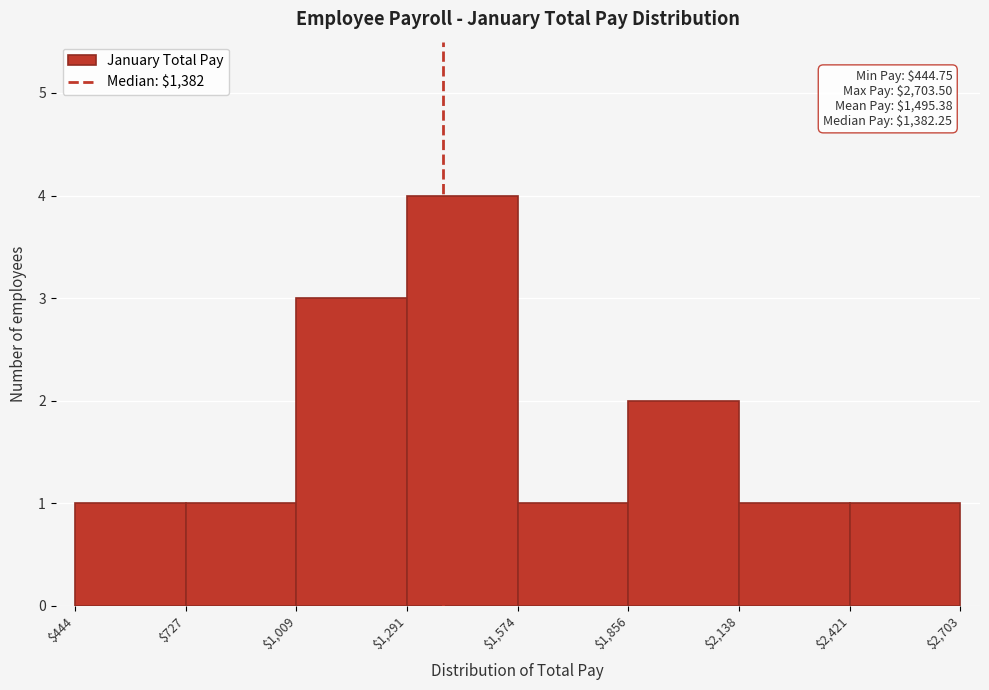

Which range on the x-axis has the tallest bar?

$1,291 to $1,574